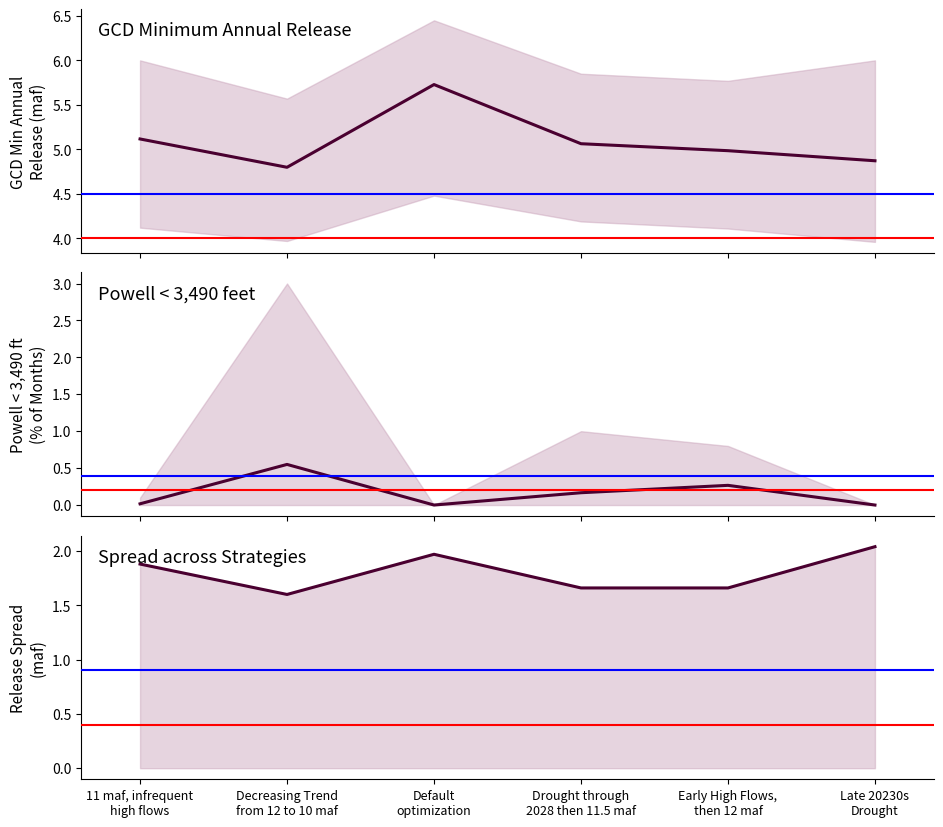

True or false: GCD Min Annual Release (maf) has more than 1 points higher than both neighbors.

False